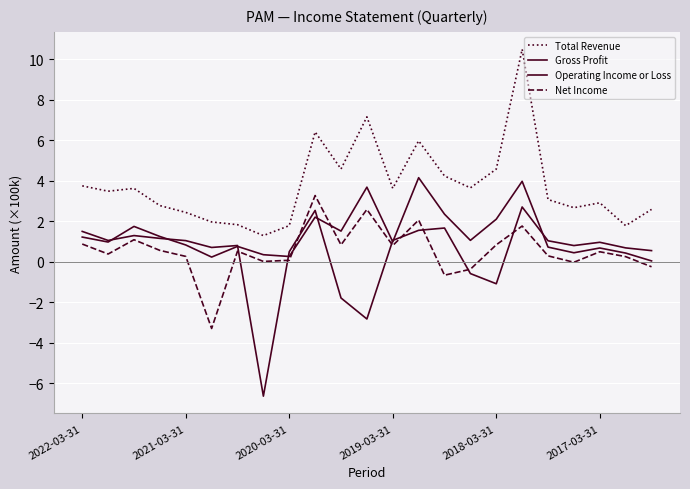

List the series in order of their peak value, highest first.

Total Revenue, Operating Income or Loss, Net Income, Gross Profit